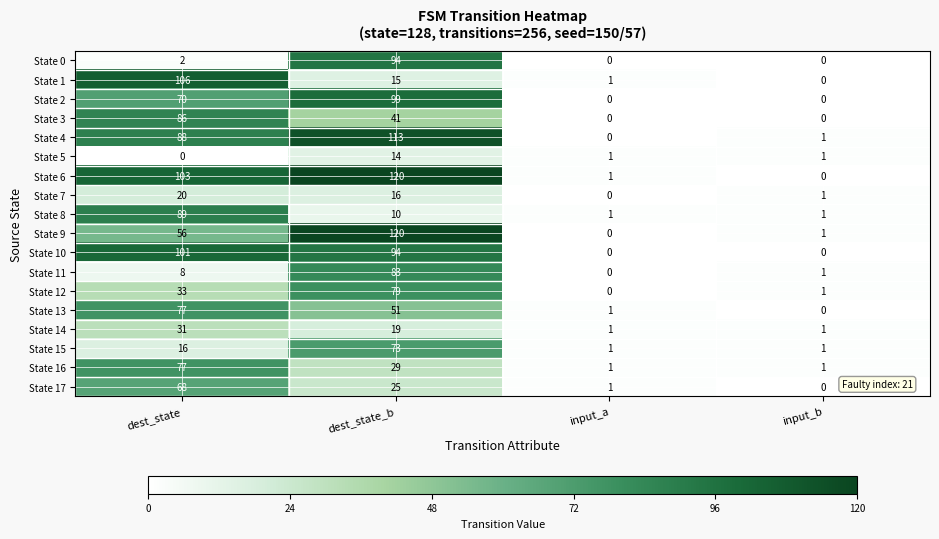

The value of State 16 at input_a is 2. True or false?

False